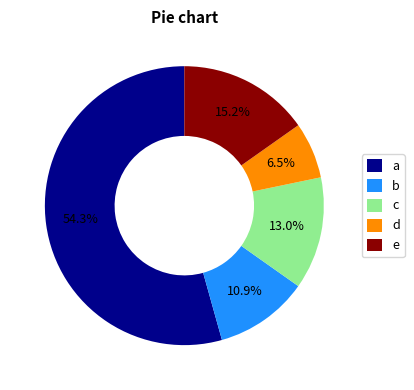

What portion of the pie excludes e?

84.8%